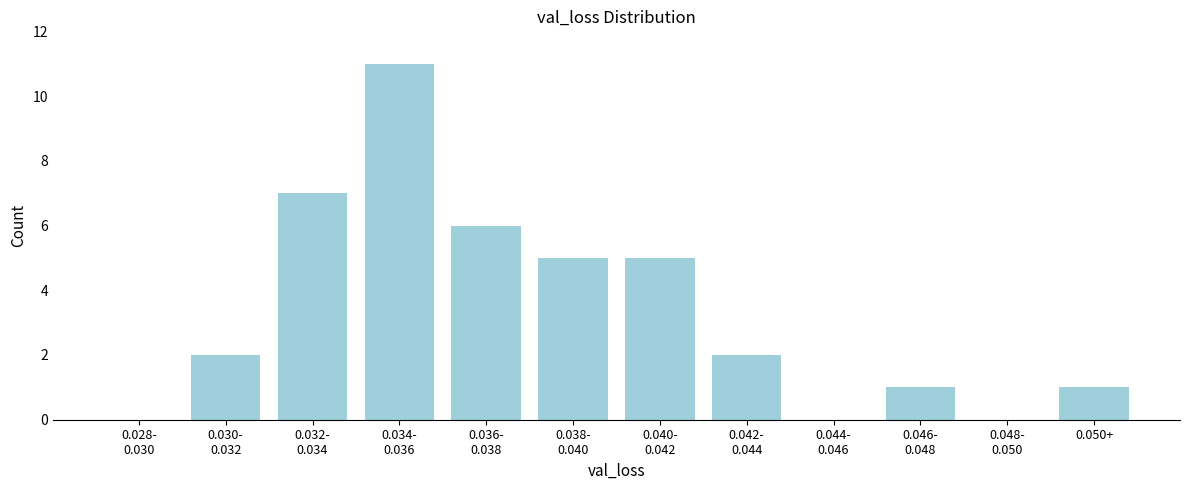

What is the sum of all values?

40